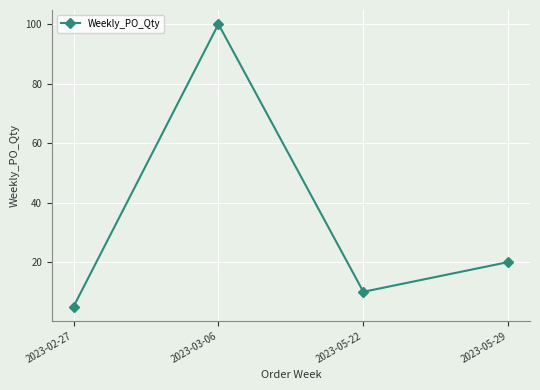

At which category does the data reach its first local valley?

2023-05-22